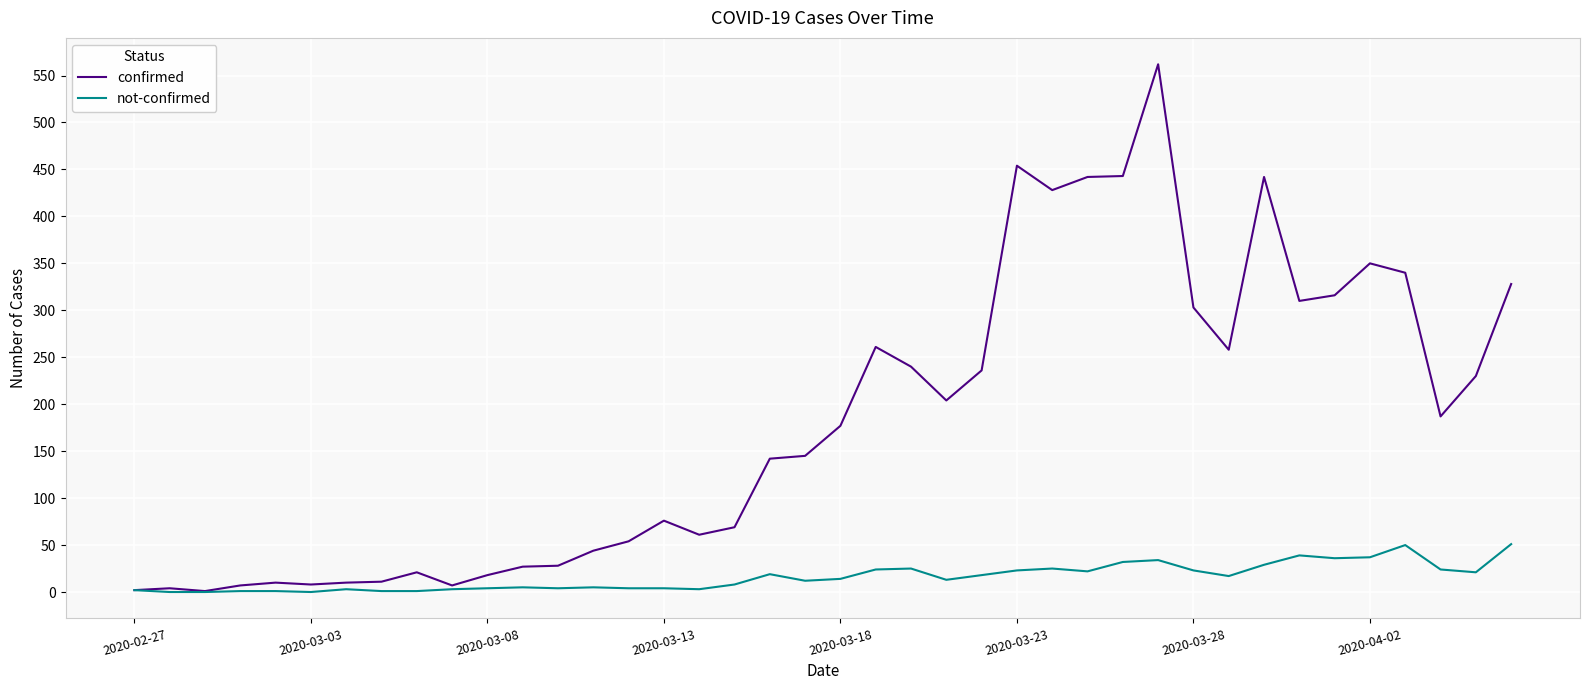

Rank the series by their average value, from lowest to highest.

not-confirmed, confirmed